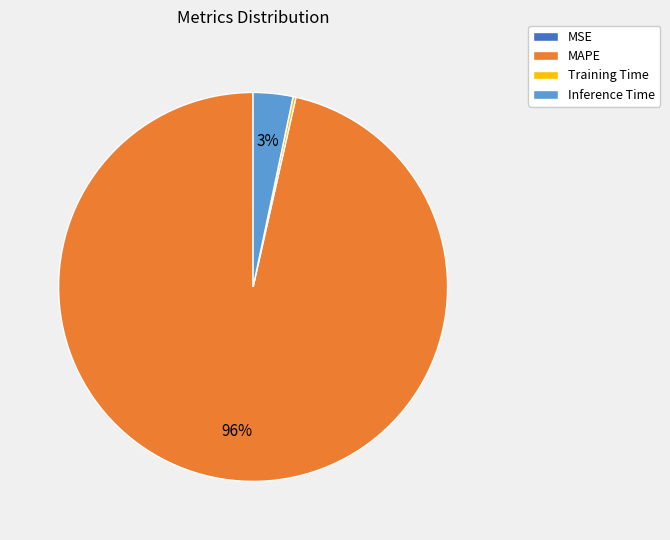

To the nearest percent, what is the average slice percentage?

25%